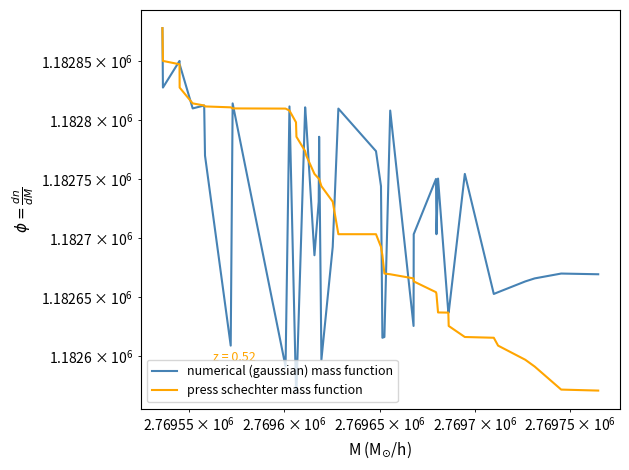

How many lines are shown in the chart?

2